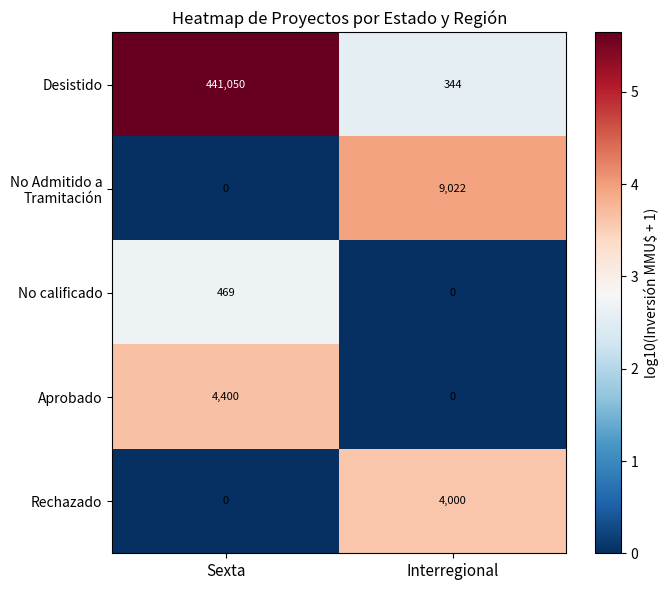

Which series has the widest spread of values?

Desistido